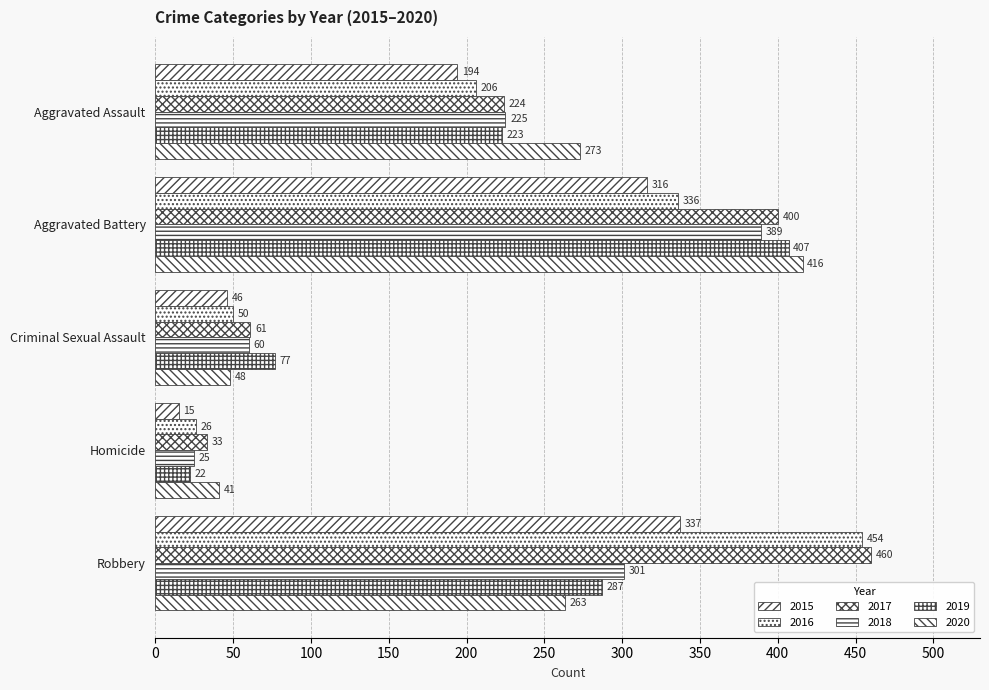

Is it true that 2020 equals 423 at Aggravated Assault?

False